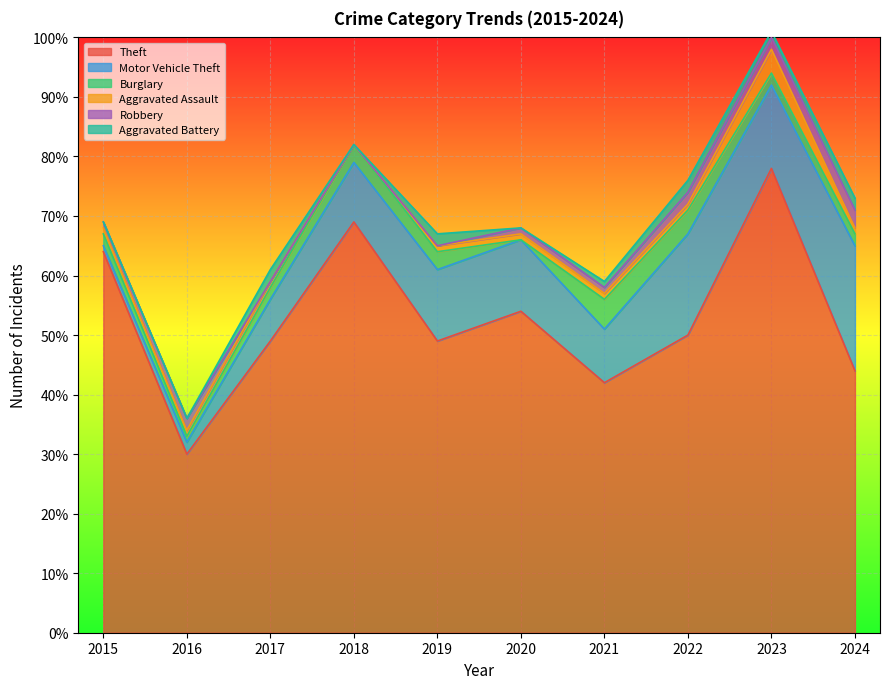

Where is the first local maximum for Burglary?

2021